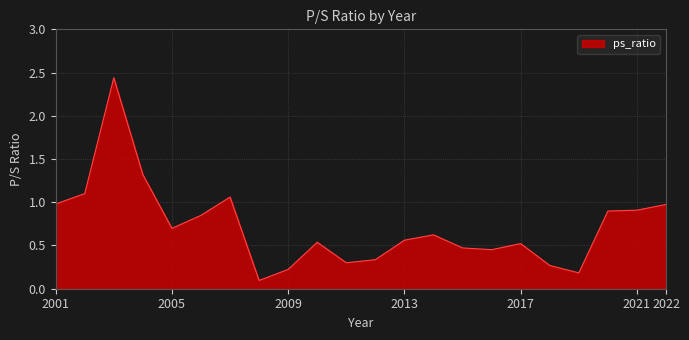

What is the smallest value displayed?

0.1